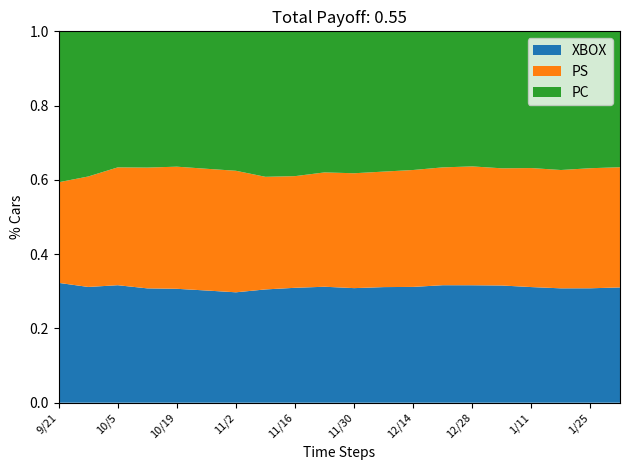

The XBOX series shows 0.1 at 12/28. True or false?

False